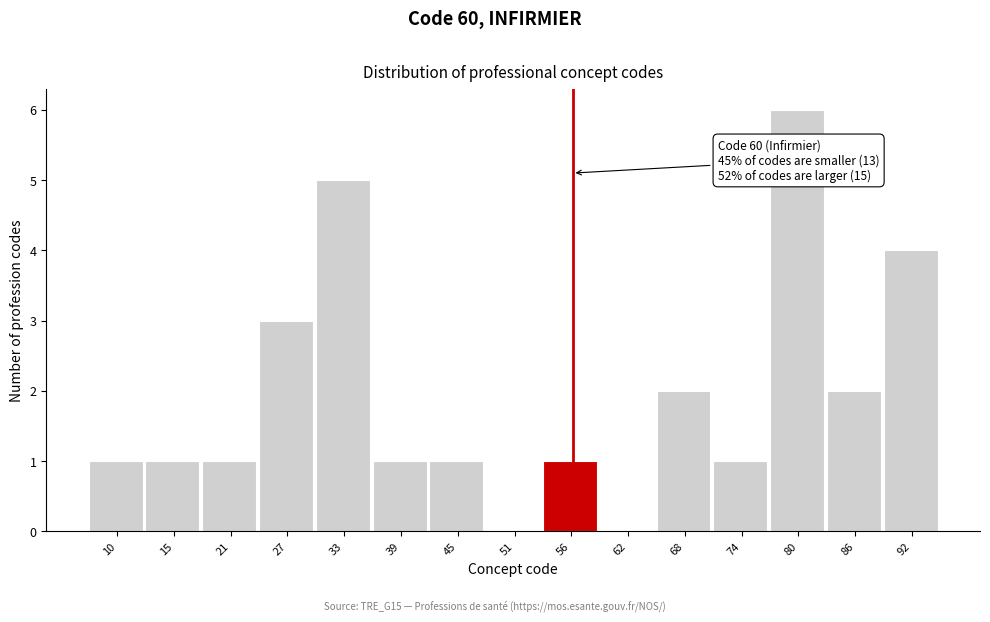

Reading left to right, extract all data points from this chart.

10=1	15=1	21=1	27=3	33=5	39=1	45=1	51=0	56=1	62=0	68=2	74=1	80=6	86=2	92=4